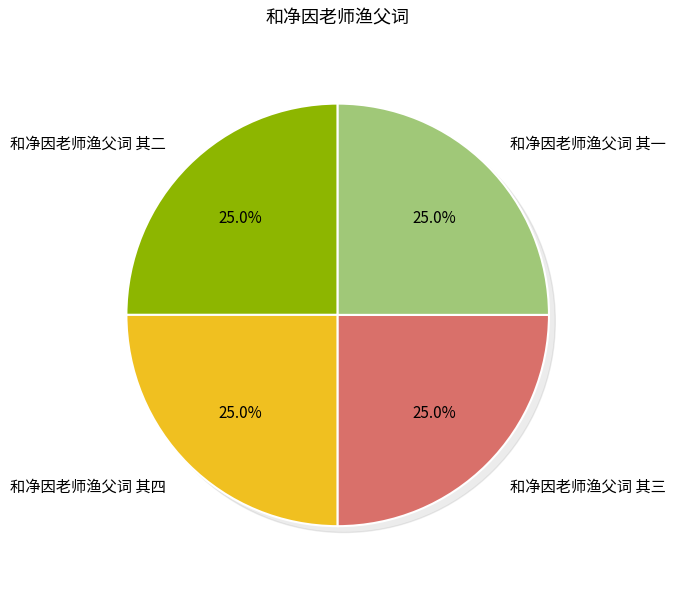

How many slices are in this pie chart?

4